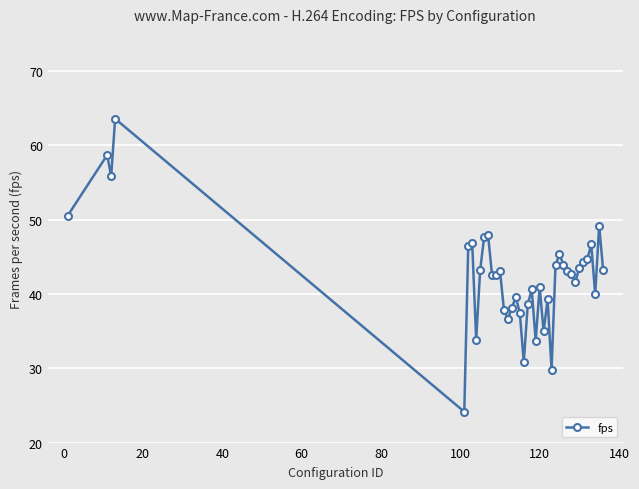

What is the greatest value displayed?

63.6